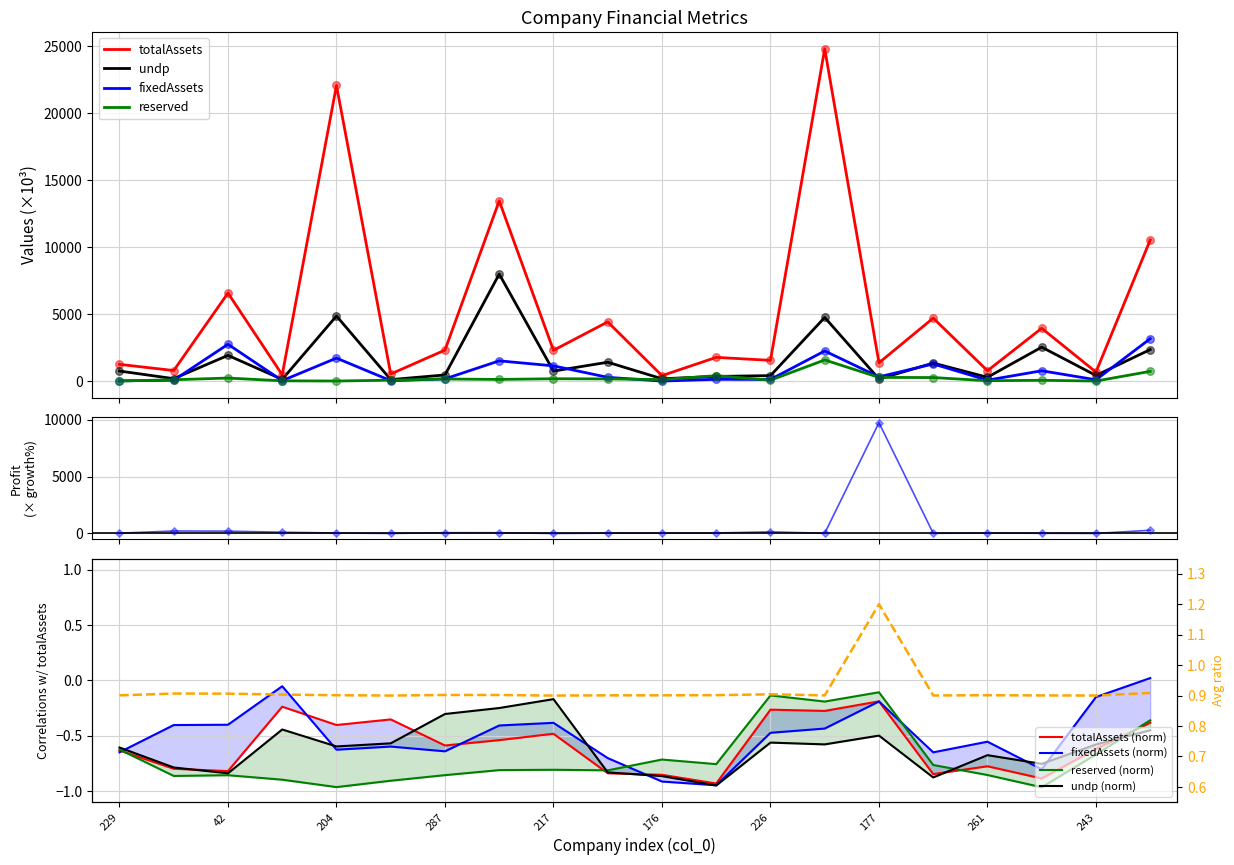

Which series contains the highest Y value?

totalAssets